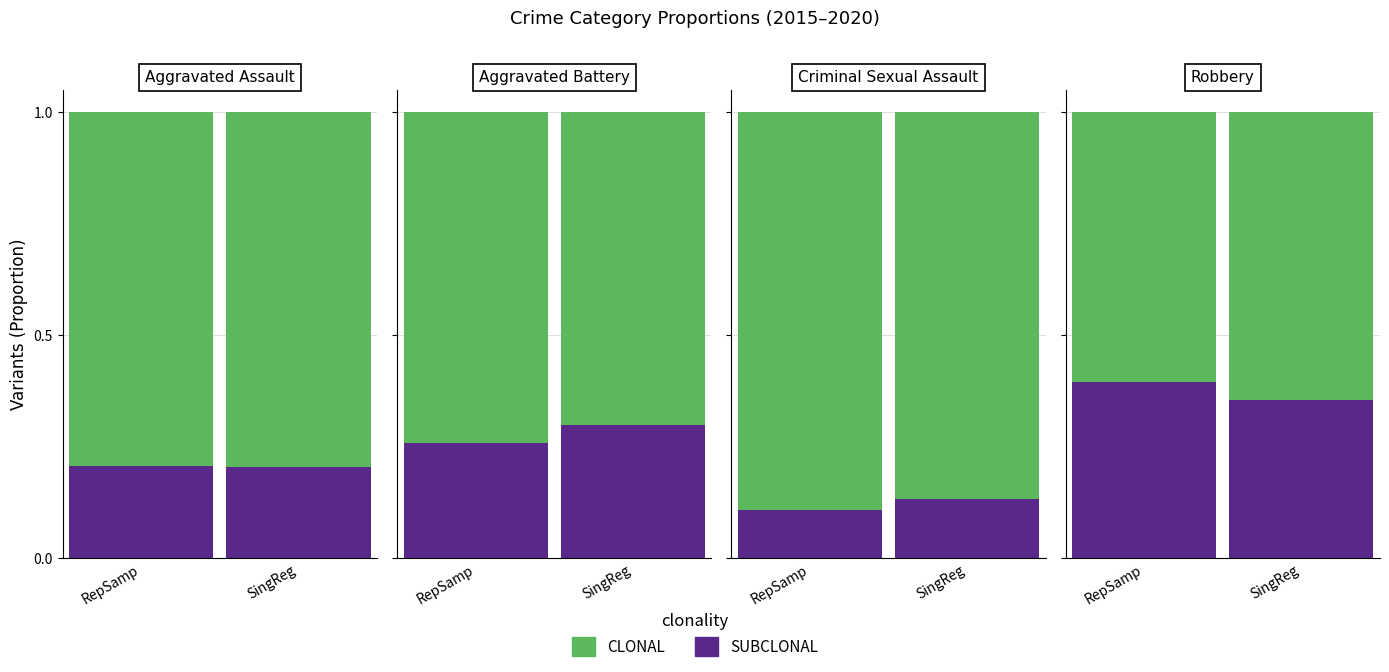

How many bars are there in each group?

2